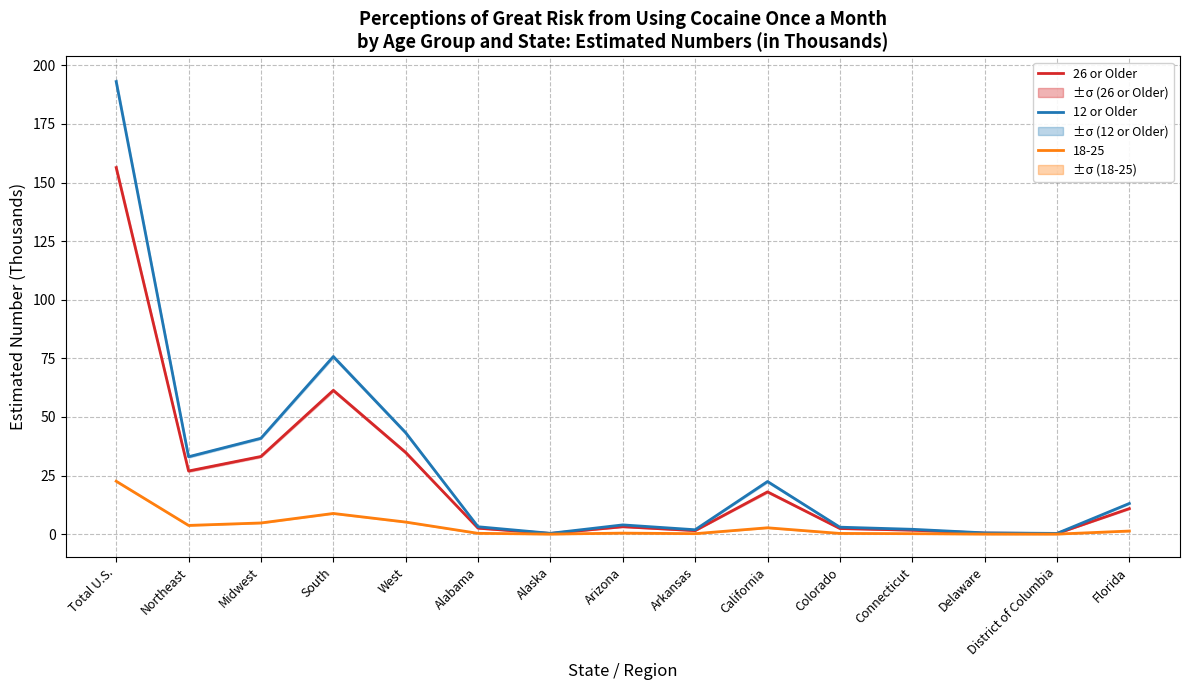

Is the value of 26 or Older at Total U.S. greater than the value of 12 or Older at Arkansas?

Yes